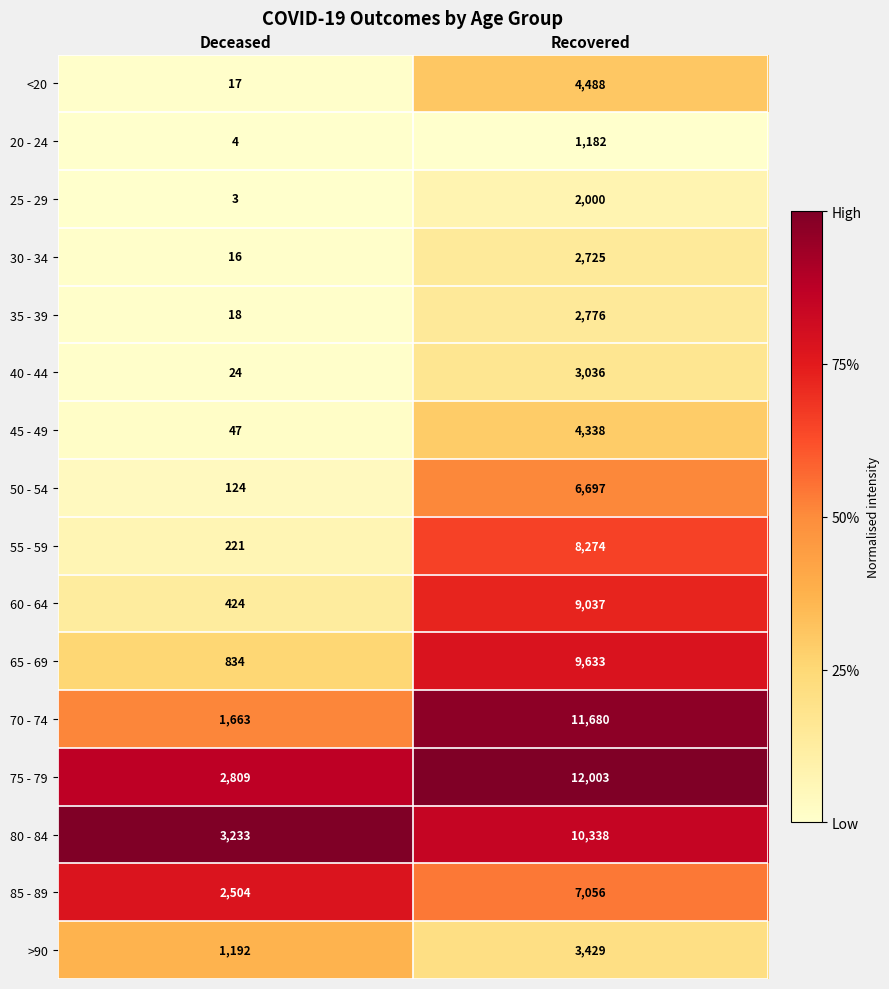

Rank the series by their maximum value, from highest to lowest.

75 - 79, 70 - 74, 80 - 84, 65 - 69, 60 - 64, 55 - 59, 85 - 89, 50 - 54, <20, 45 - 49, >90, 40 - 44, 35 - 39, 30 - 34, 25 - 29, 20 - 24